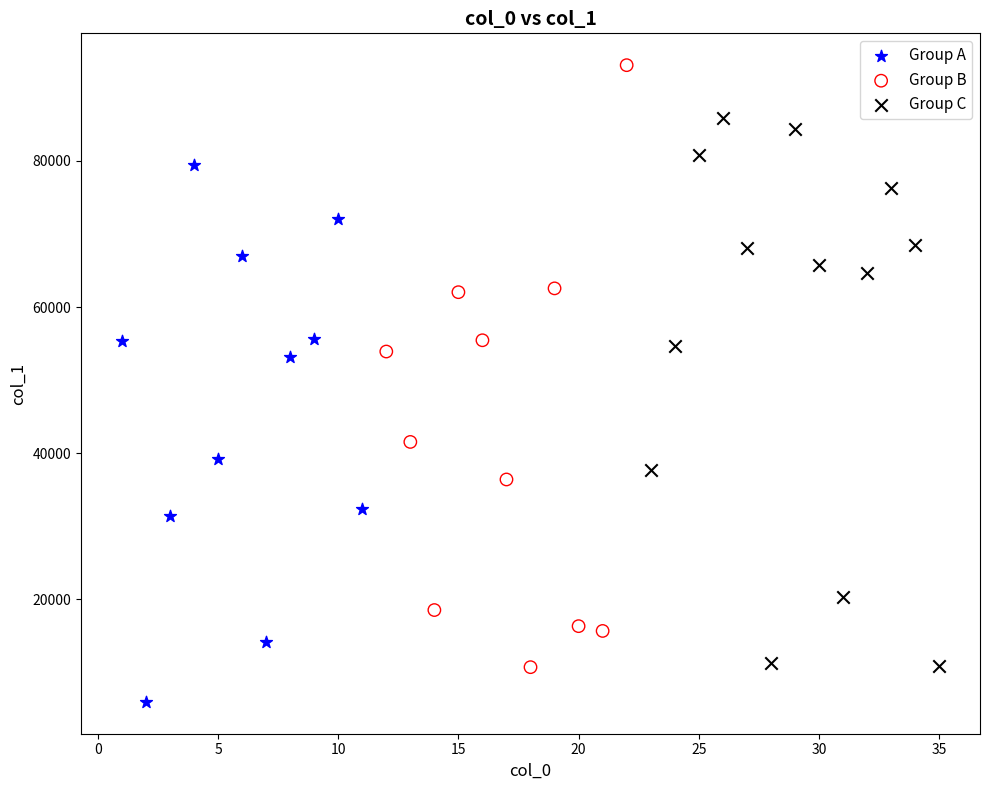

Which series contains the lowest Y value?

Group A